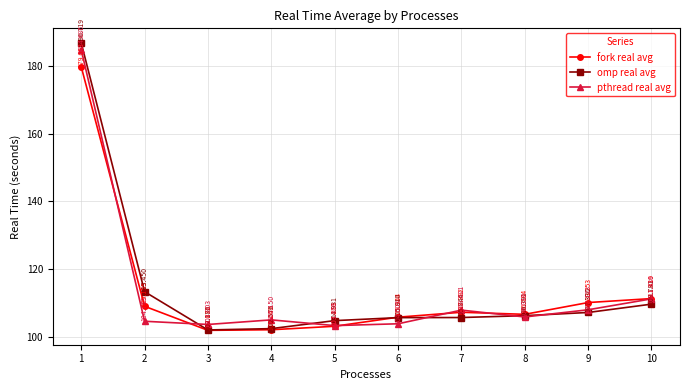

At which category is the sum across all series the highest?

1